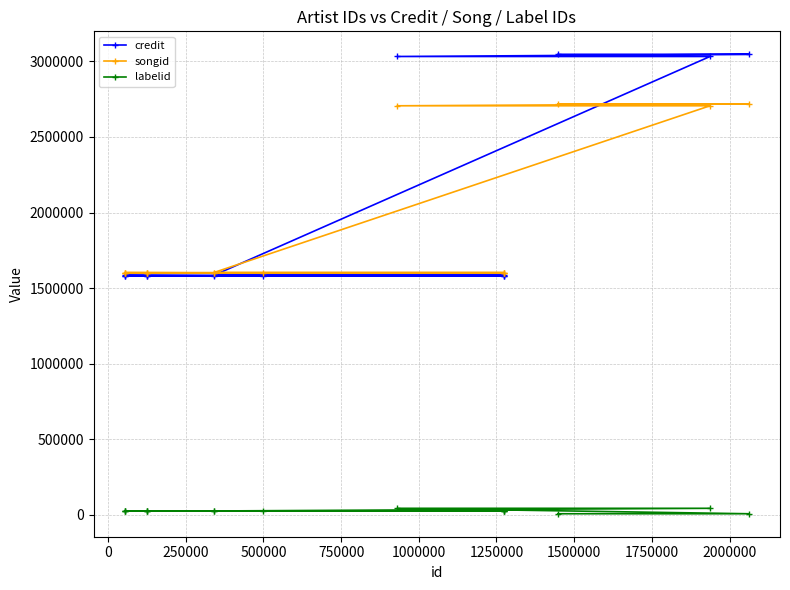

True or false: credit has more than 2 interior local peaks.

False